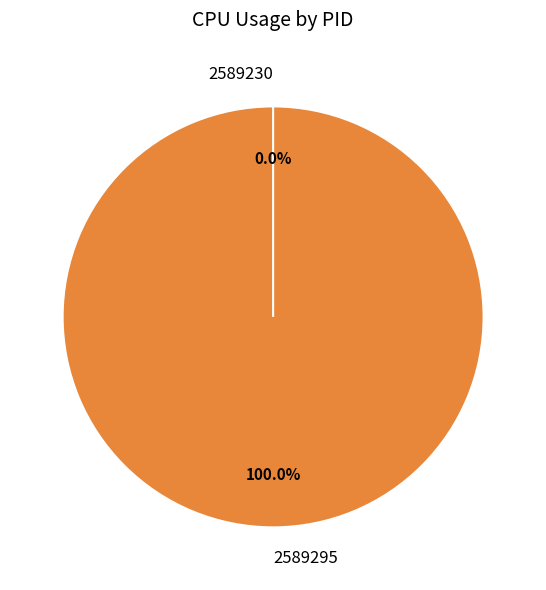

Is it true that 2589295 is 86% of the pie?

False